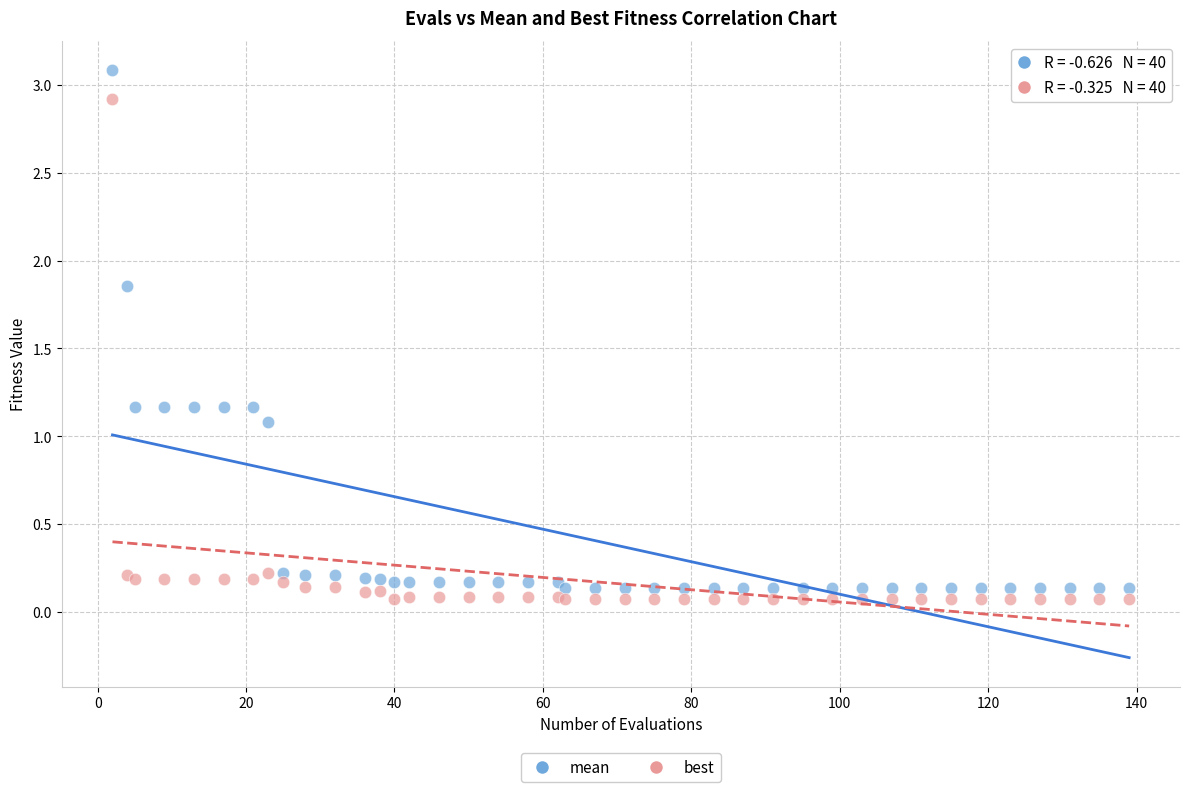

Which series contains the highest Y value?

mean